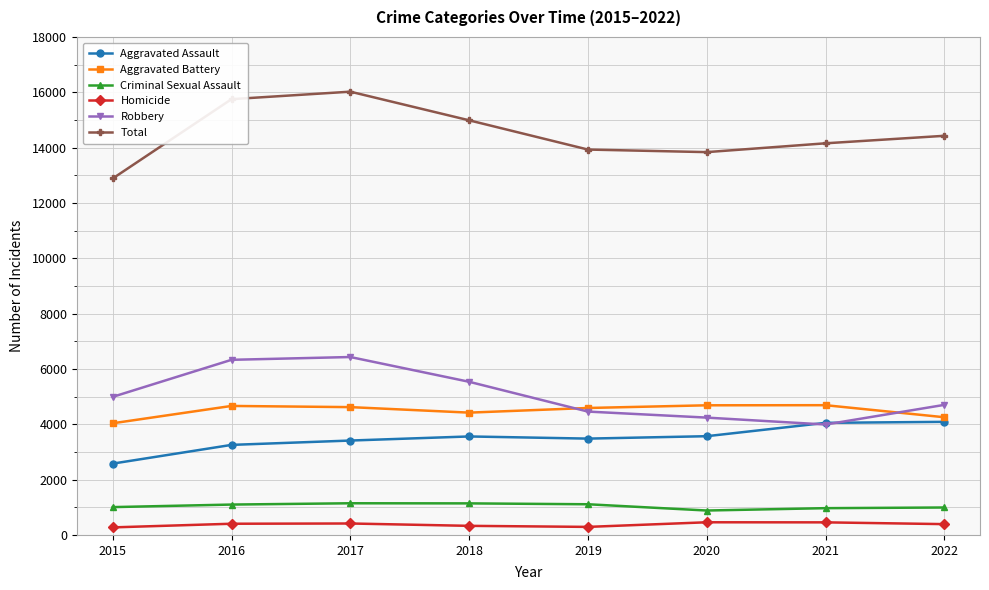

True or false: Total has more than 0 points higher than both neighbors.

True